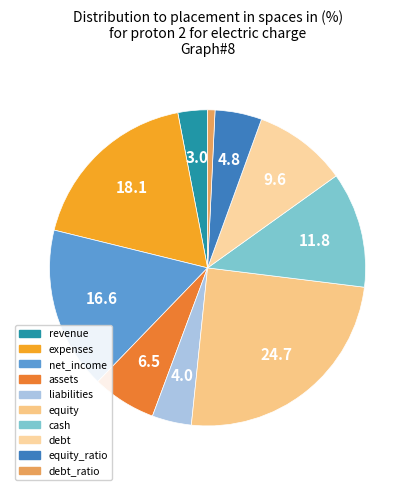

The assets slice represents 7% of the pie. True or false?

True